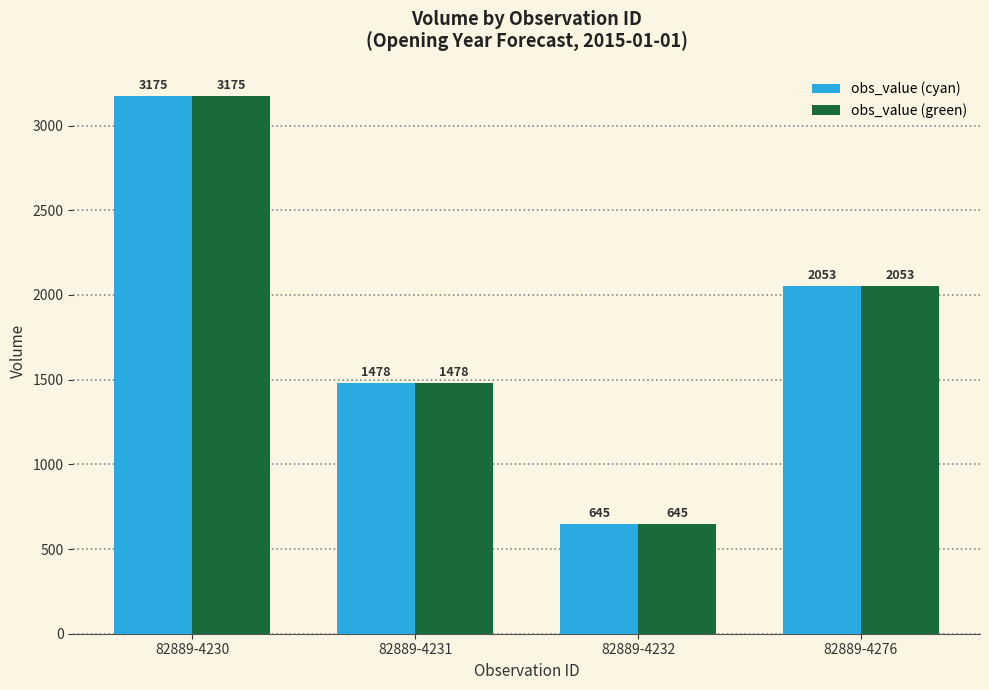

What is the sum of all obs_value (green) values?

7351